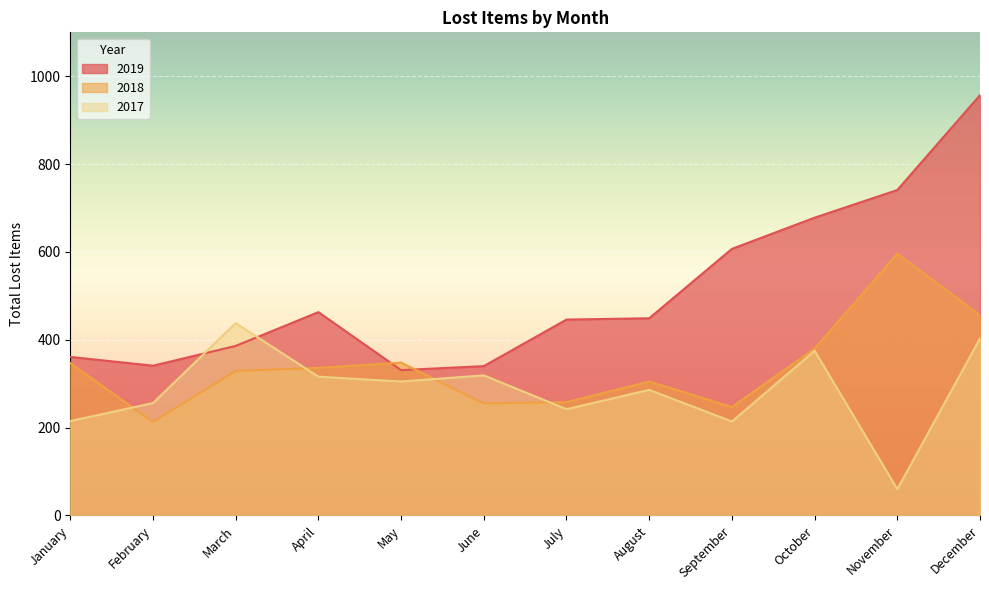

What value does the 2018 series have at June, to the nearest 5?

255